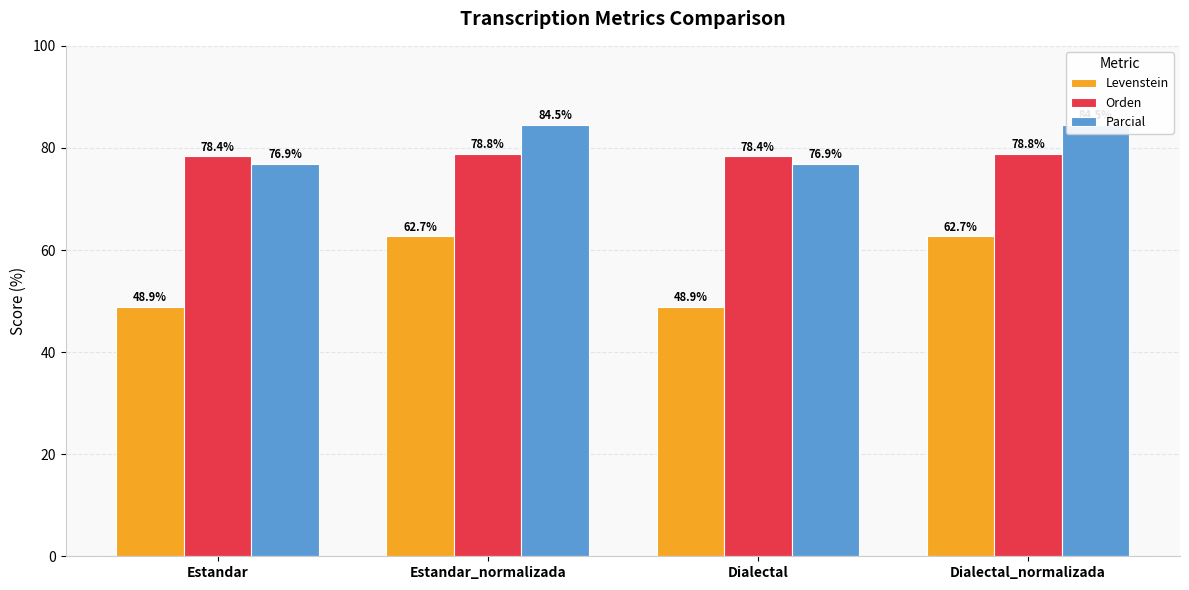

The Levenstein series shows 48.9 at Dialectal. True or false?

True